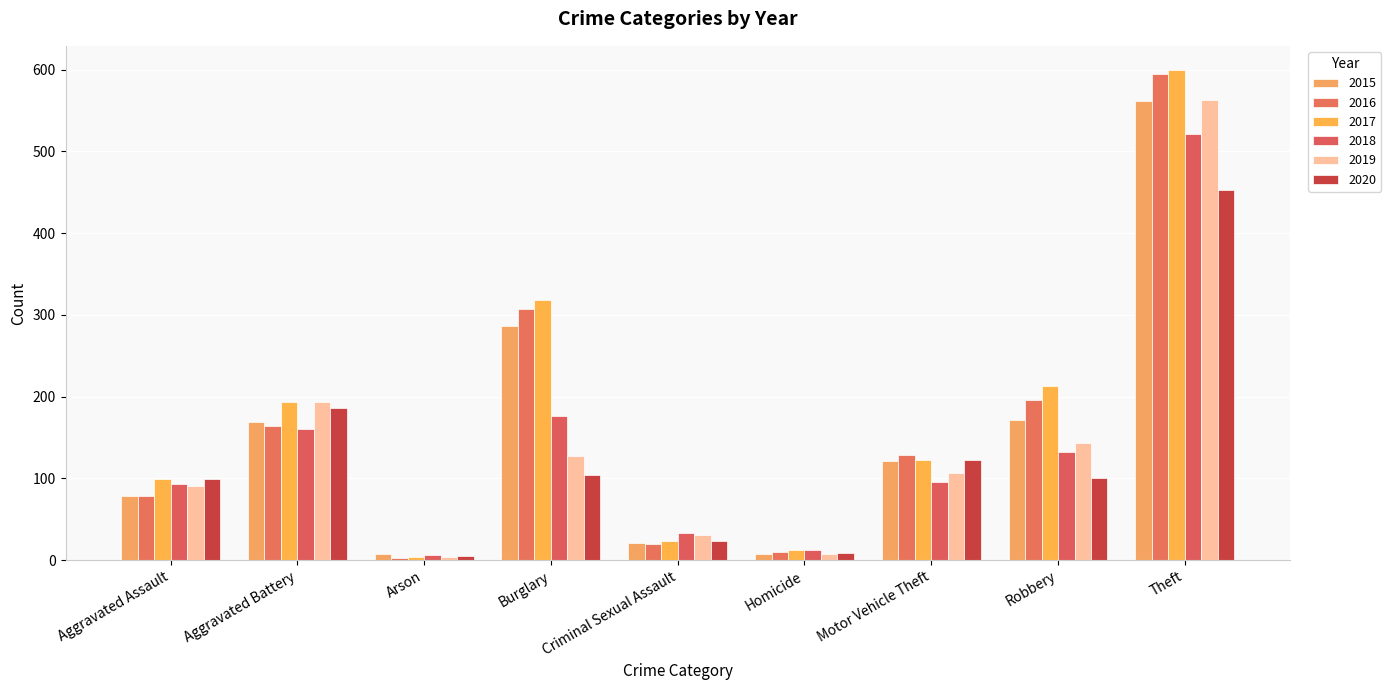

Which category has the highest value across all series?

Theft